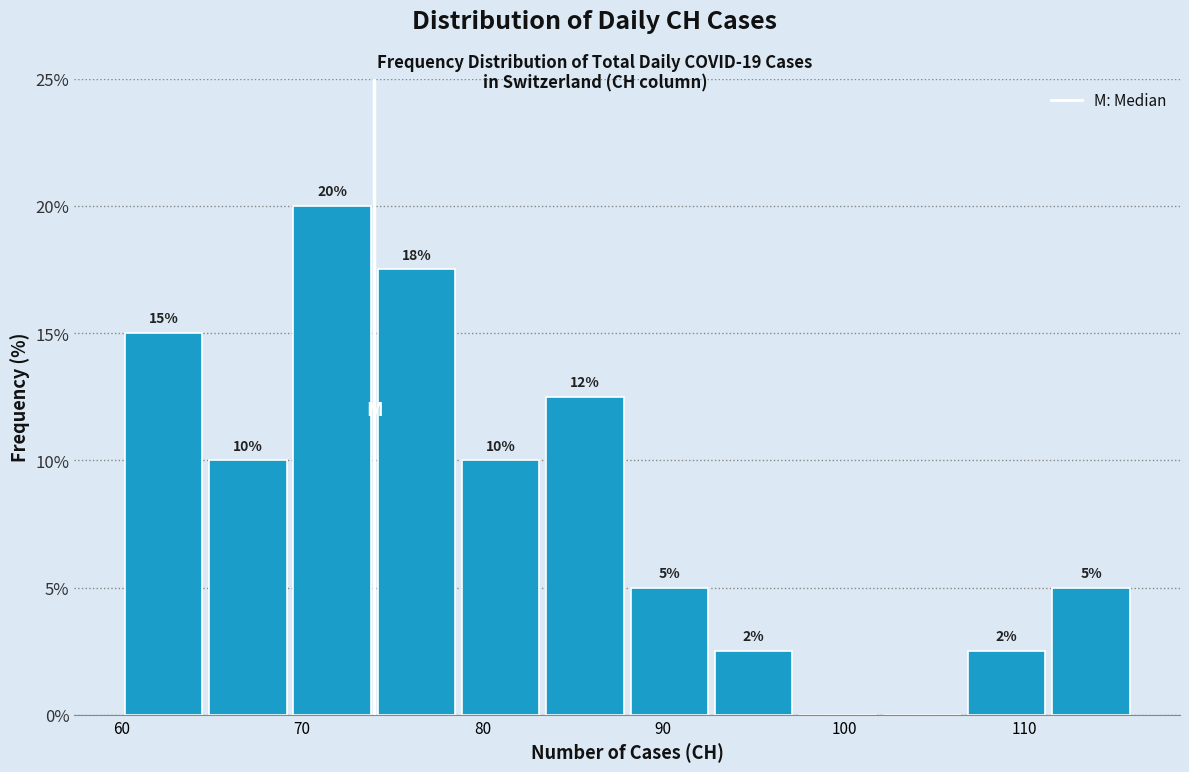

Which range on the x-axis has the tallest bar?

69 to 74